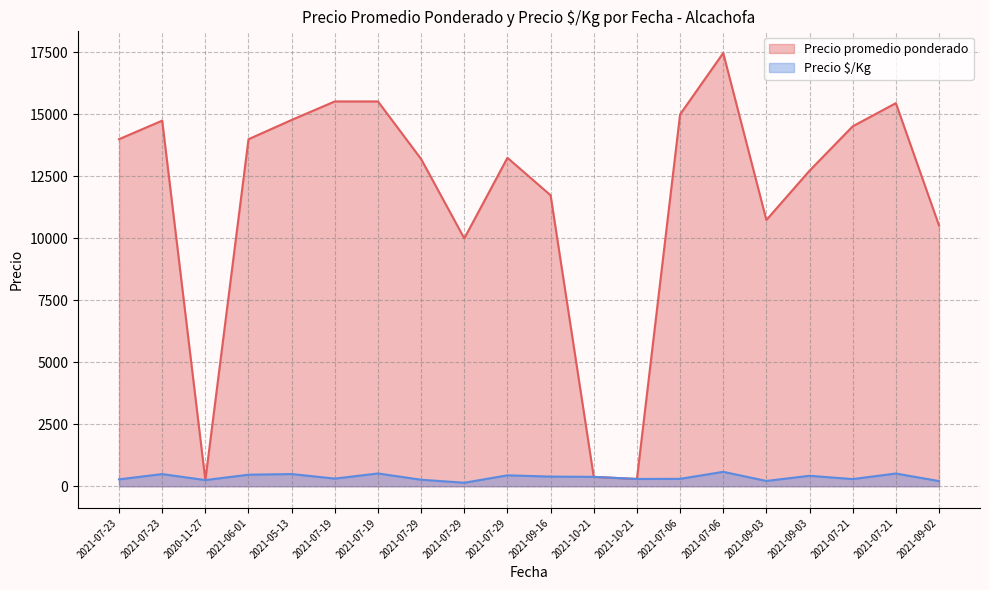

What is the spread (max minus min) of values at 2021-09-16?

11348